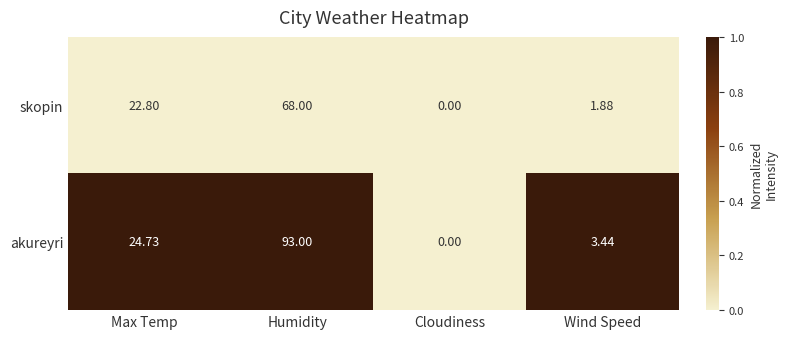

What is the spread (max minus min) of values at Humidity?

25.0